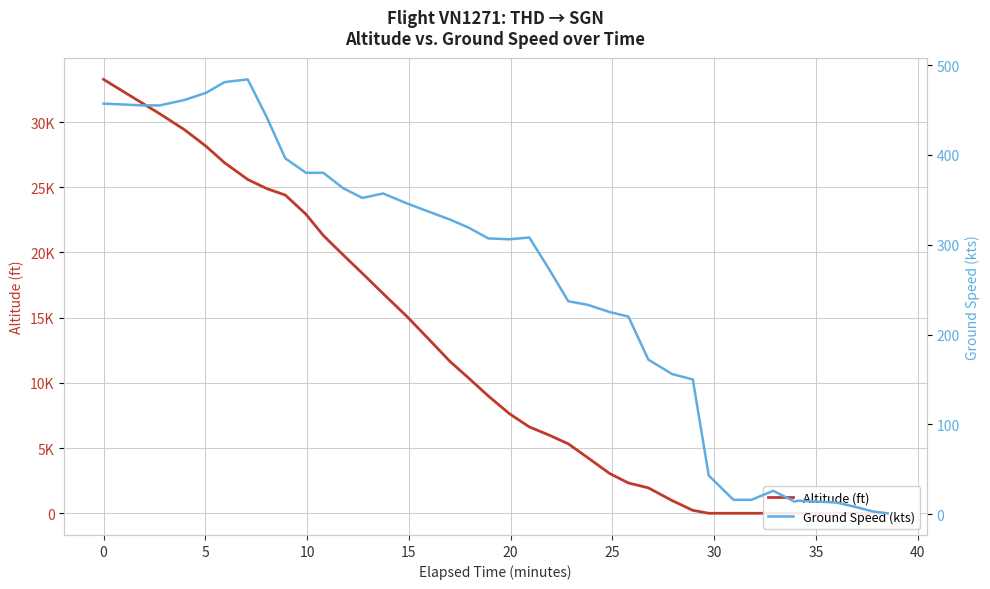

List the series in order of their overall mean, lowest first.

ground_speed, altitude